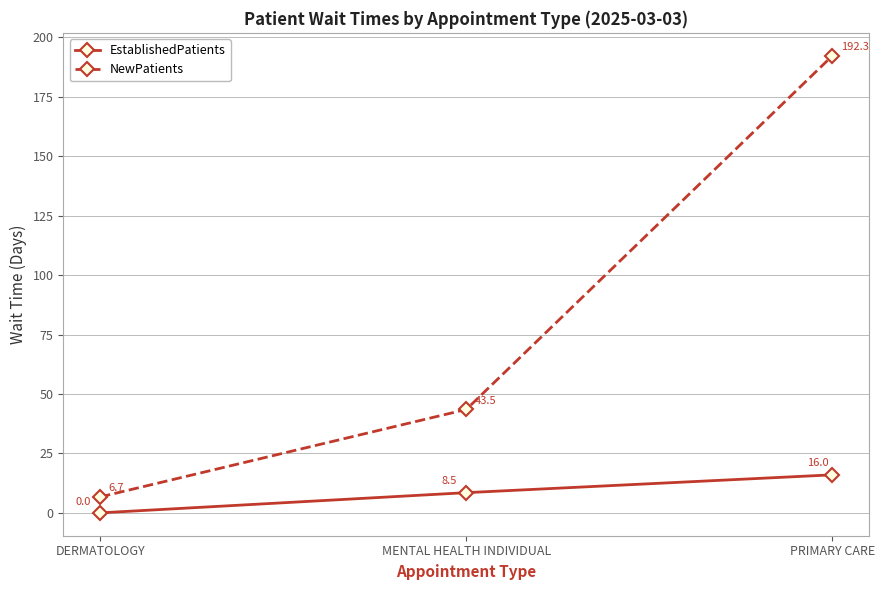

Rank the series by their maximum value, from lowest to highest.

EstablishedPatients, NewPatients